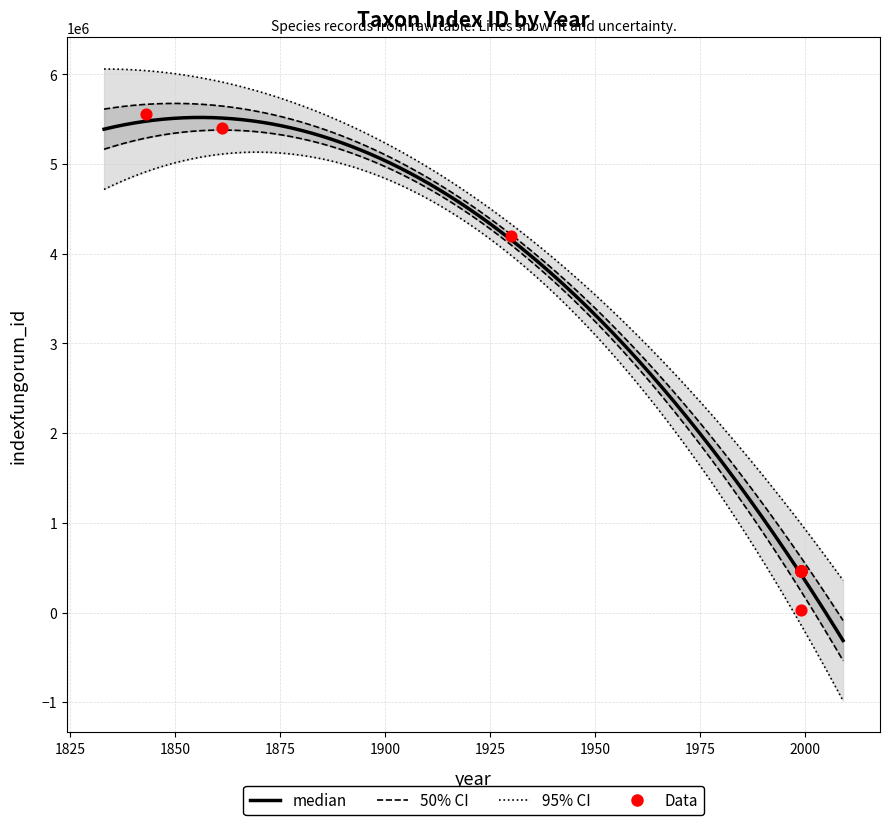

Between 1999 and 1999, which is larger?

1999